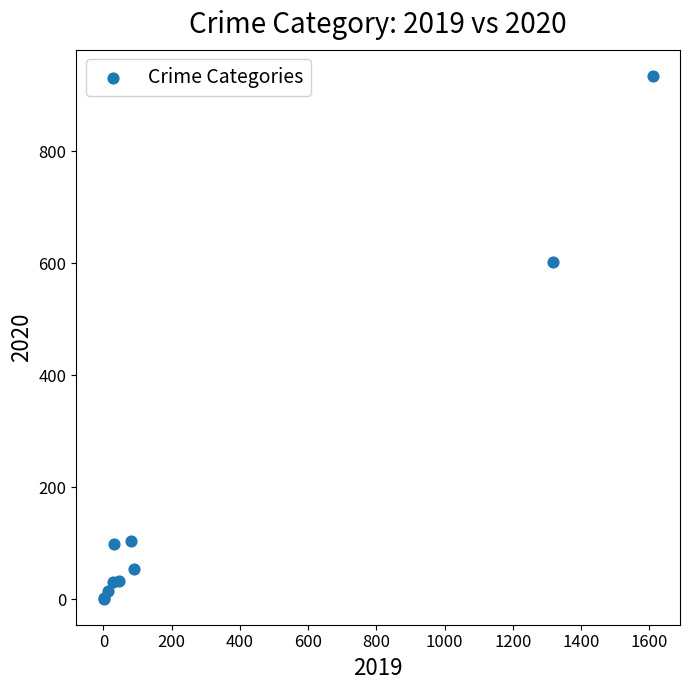

What Y value in the scatter plot is closest to 468?

602